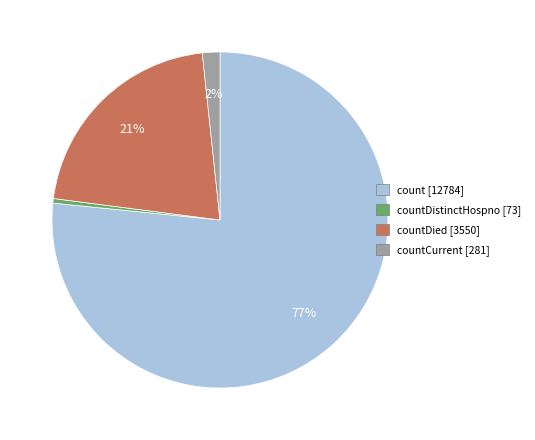

Do count [12784] and countCurrent [281] together represent more than half of the pie?

Yes